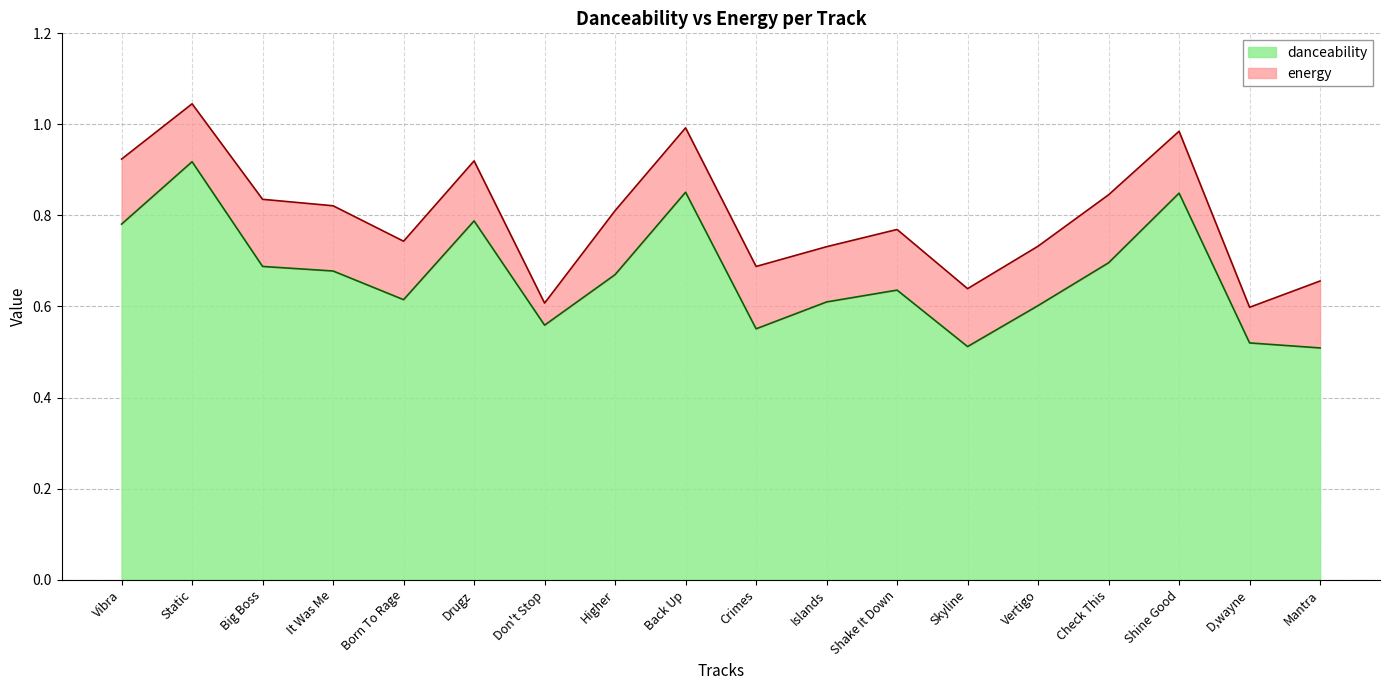

How many interior local valleys (lower than both neighbors) does the data have?

4